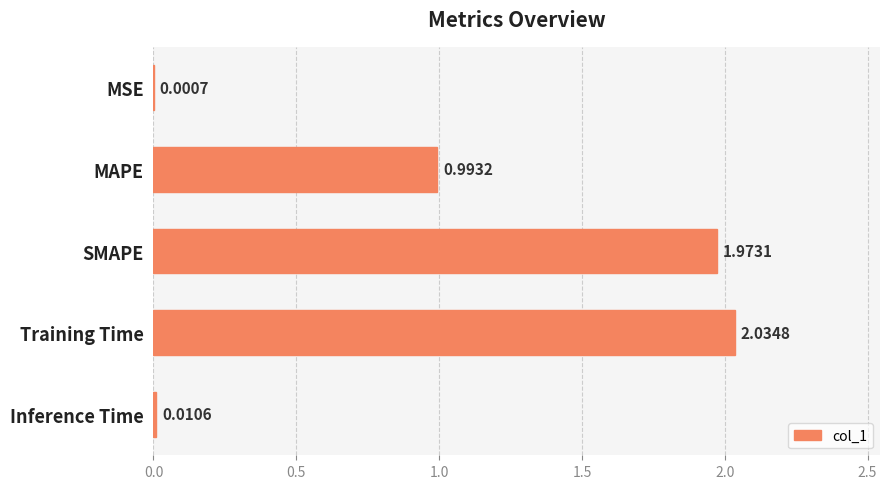

What is the change in value from MAPE to Inference Time?

-1.0